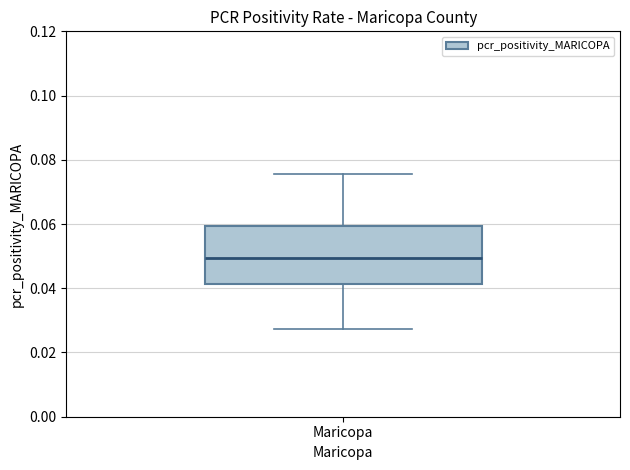

Transcribe this box plot: give where the median line is, the range the box spans, and where the two whiskers end, as read against the y-axis. The values are not printed on the chart, so give them approximately, as read against the axis.

median 0.050, box 0.042 to 0.060, whiskers 0.028 to 0.076